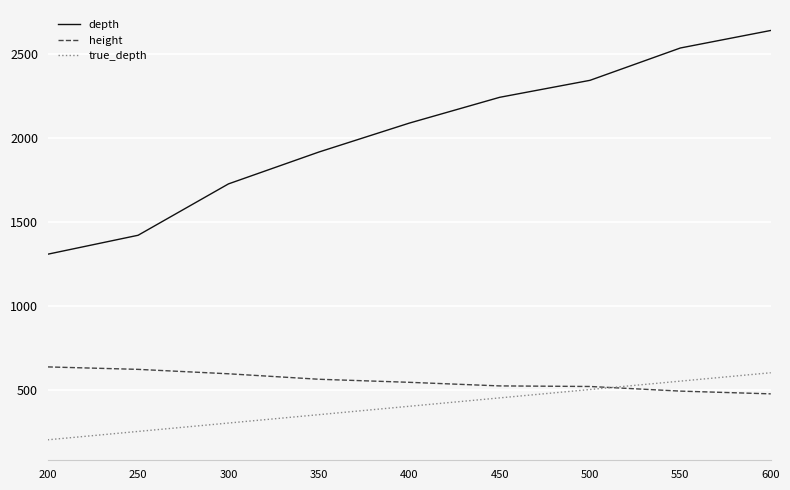

True or false: height and depth intersect in this chart.

False